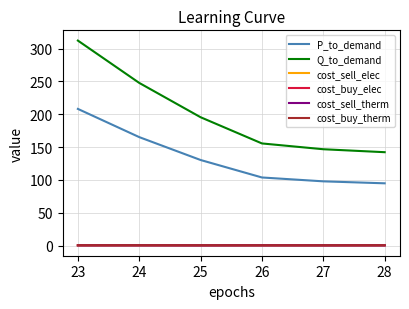

What is the approximate value of cost_buy_elec at 27?

0.4